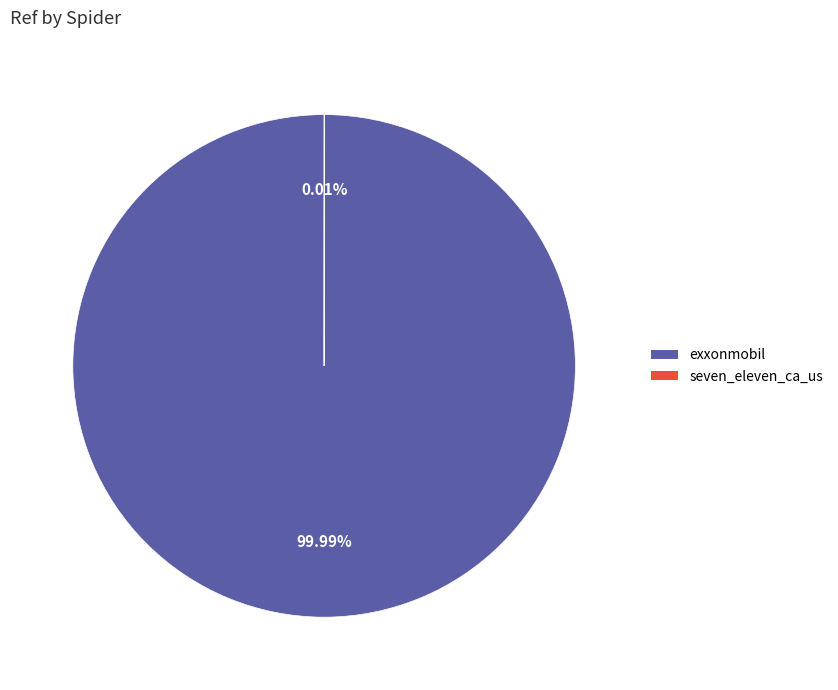

Does any single category account for the majority?

Yes